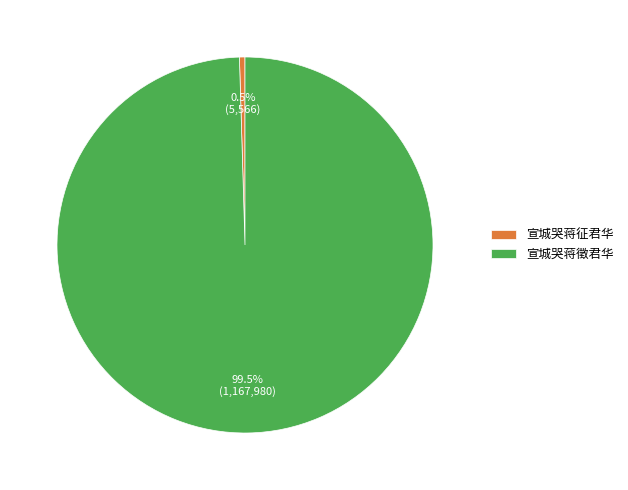

Combined, do 宣城哭蒋徵君华 and 宣城哭蒋征君华 account for over 50%?

Yes